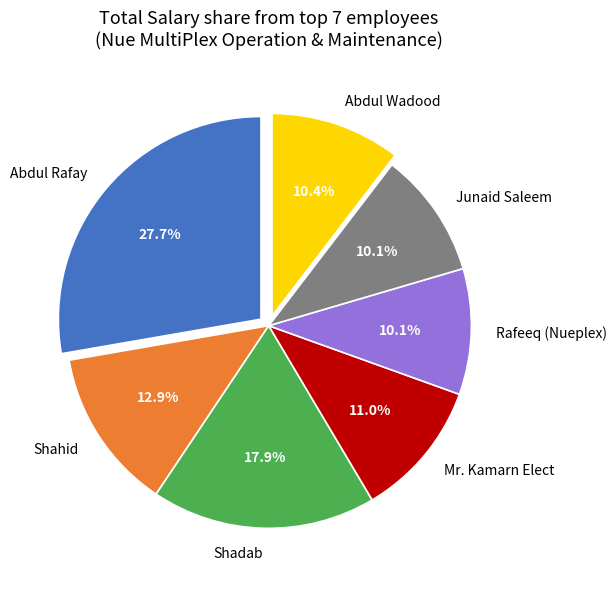

What is the largest slice in the pie chart?

Abdul Rafay